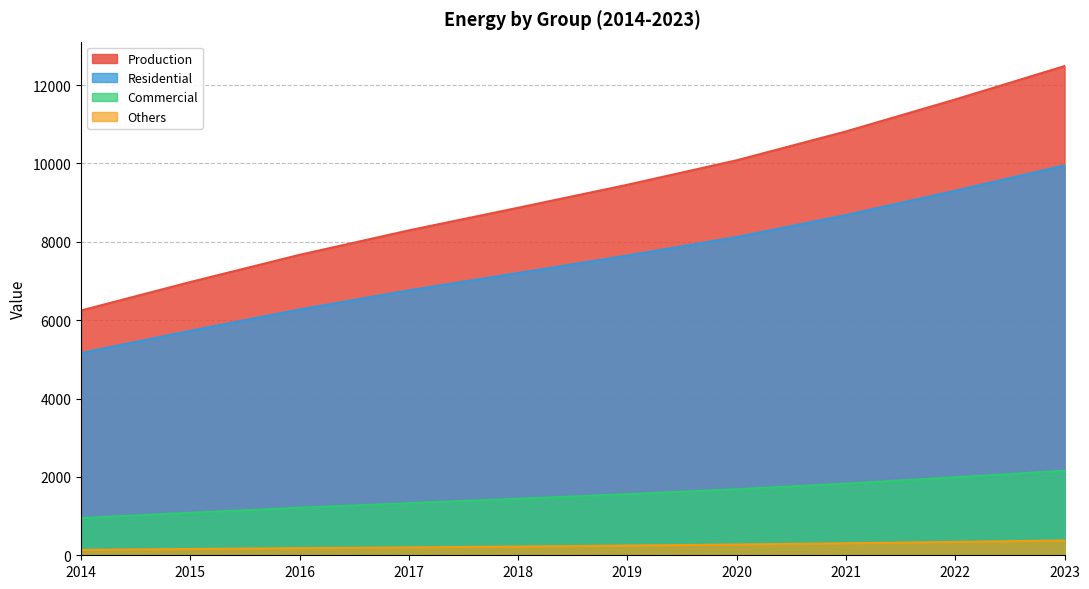

How many values in the Production series are below 9455?

5